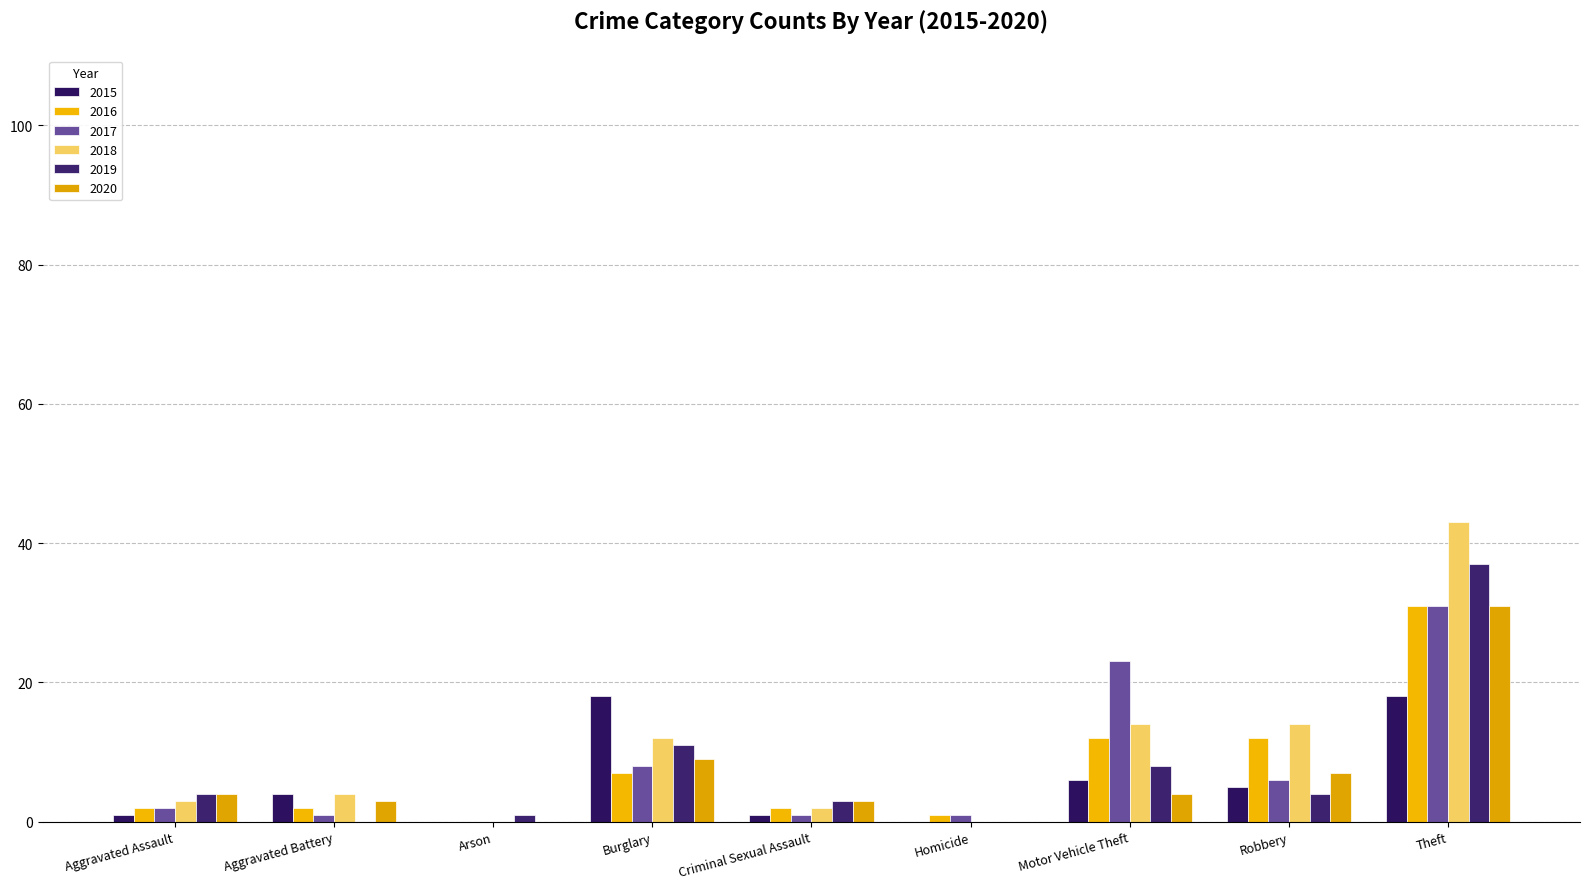

Which series has the widest spread of values?

2018